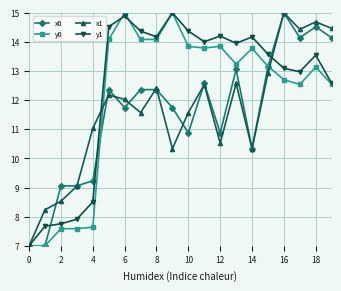

Which series has the largest total across all categories?

y1